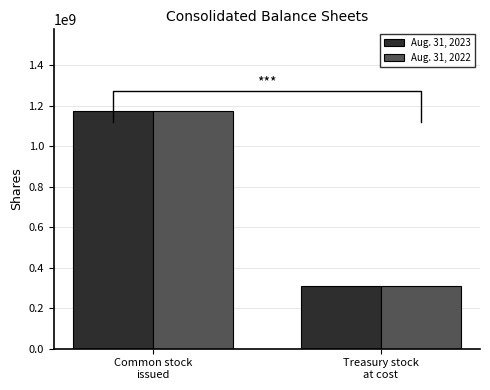

How many values in the Aug. 31, 2022 series are below 1172513618?

1